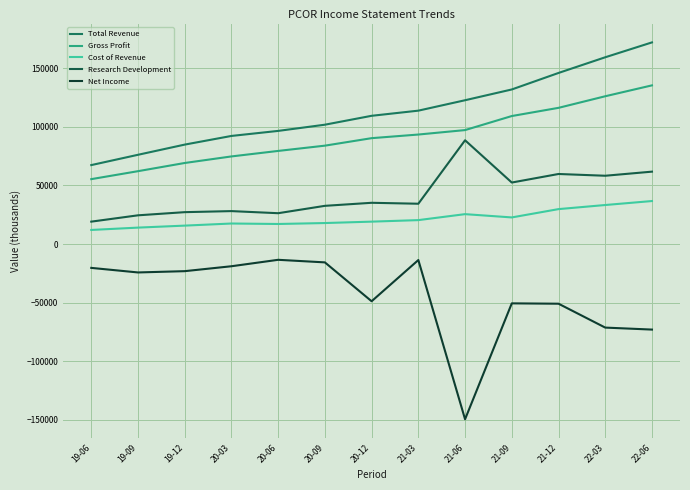

True or false: Gross Profit and Net Income cross at least once.

False